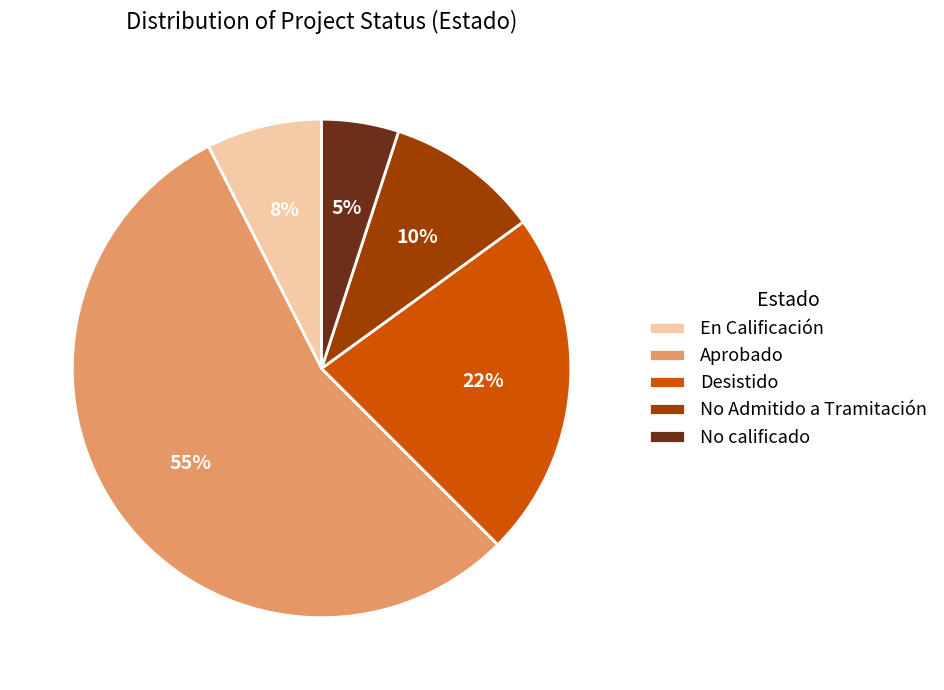

Rank the categories by value from highest to lowest.

Aprobado, Desistido, No Admitido a Tramitación, En Calificación, No calificado